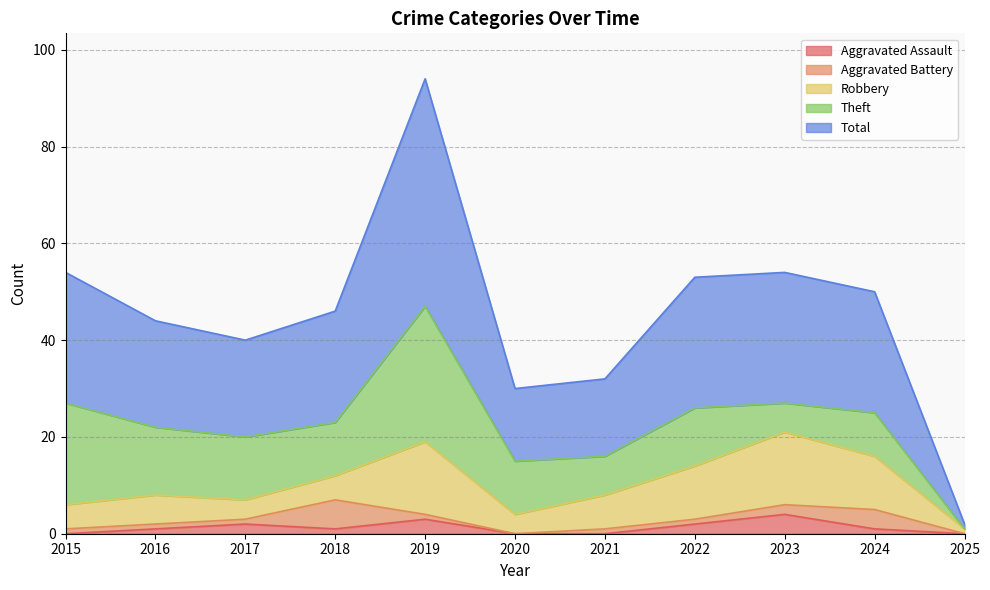

What is the difference between the maximum and minimum values in the Total series?

46